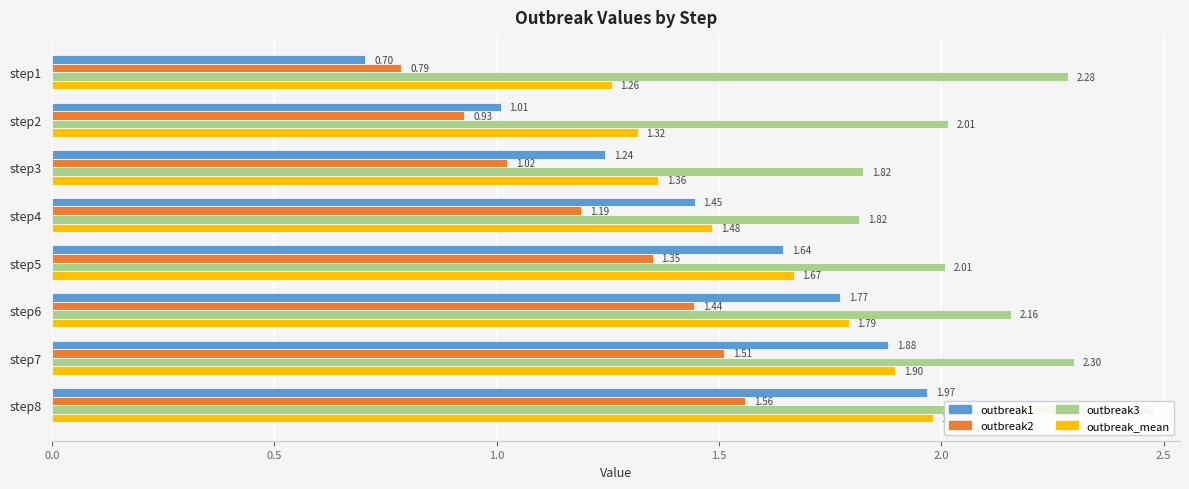

Reading right to left, what are all the values shown in this chart?

outbreak1: 2.0	1.9	1.8	1.6	1.4	1.2	1.0	0.7
outbreak2: 1.6	1.5	1.4	1.4	1.2	1.0	0.9	0.8
outbreak3: 2.4	2.3	2.2	2.0	1.8	1.8	2.0	2.3
outbreak_mean: 2.0	1.9	1.8	1.7	1.5	1.4	1.3	1.3